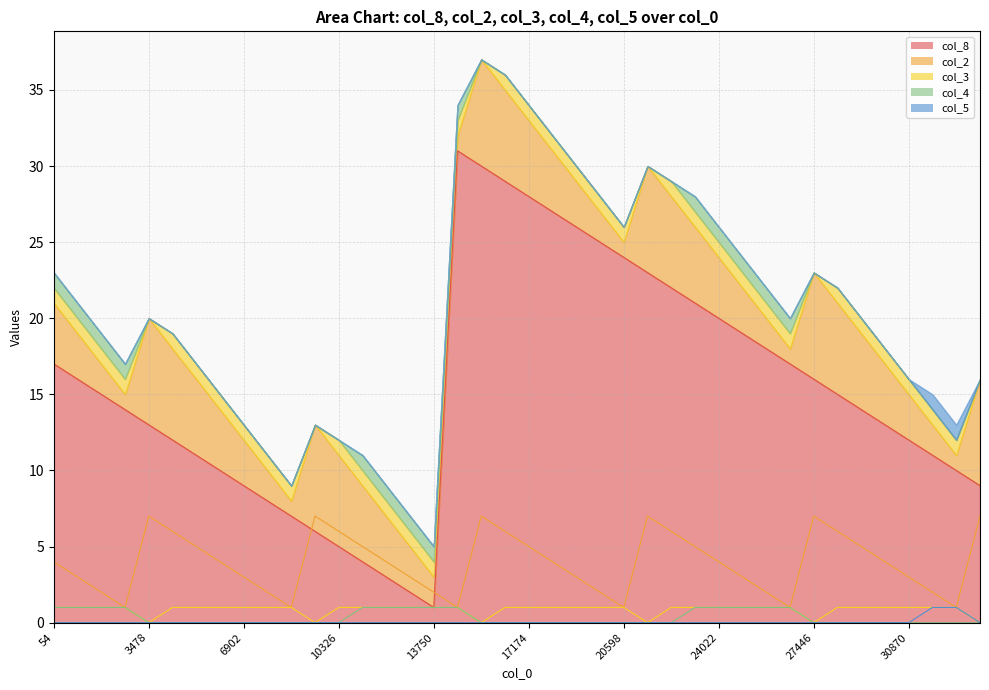

Reading left to right, list all the values displayed in this chart.

col_8: 17	16	15	14	13	12	11	10	9	8	7	6	5	4	3	2	1	31	30	29	28	27	26	25	24	23	22	21	20	19	18	17	16	15	14	13	12	11	10	9
col_2: 4	3	2	1	7	6	5	4	3	2	1	7	6	5	4	3	2	1	7	6	5	4	3	2	1	7	6	5	4	3	2	1	7	6	5	4	3	2	1	7
col_3: 1	1	1	1	0	1	1	1	1	1	1	0	1	1	1	1	1	1	0	1	1	1	1	1	1	0	1	1	1	1	1	1	0	1	1	1	1	1	1	0
col_4: 1	1	1	1	0	0	0	0	0	0	0	0	0	1	1	1	1	1	0	0	0	0	0	0	0	0	0	1	1	1	1	1	0	0	0	0	0	0	0	0
col_5: 0	0	0	0	0	0	0	0	0	0	0	0	0	0	0	0	0	0	0	0	0	0	0	0	0	0	0	0	0	0	0	0	0	0	0	0	0	1	1	0